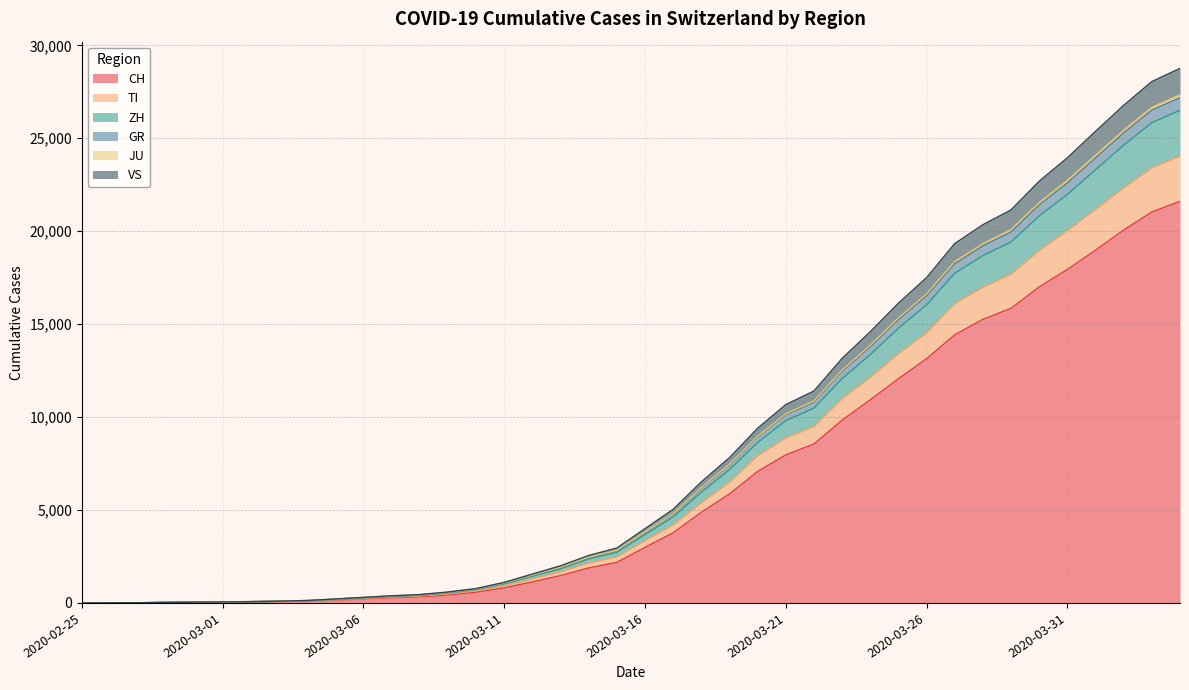

At how many categories does at least one series exceed 5543?

18